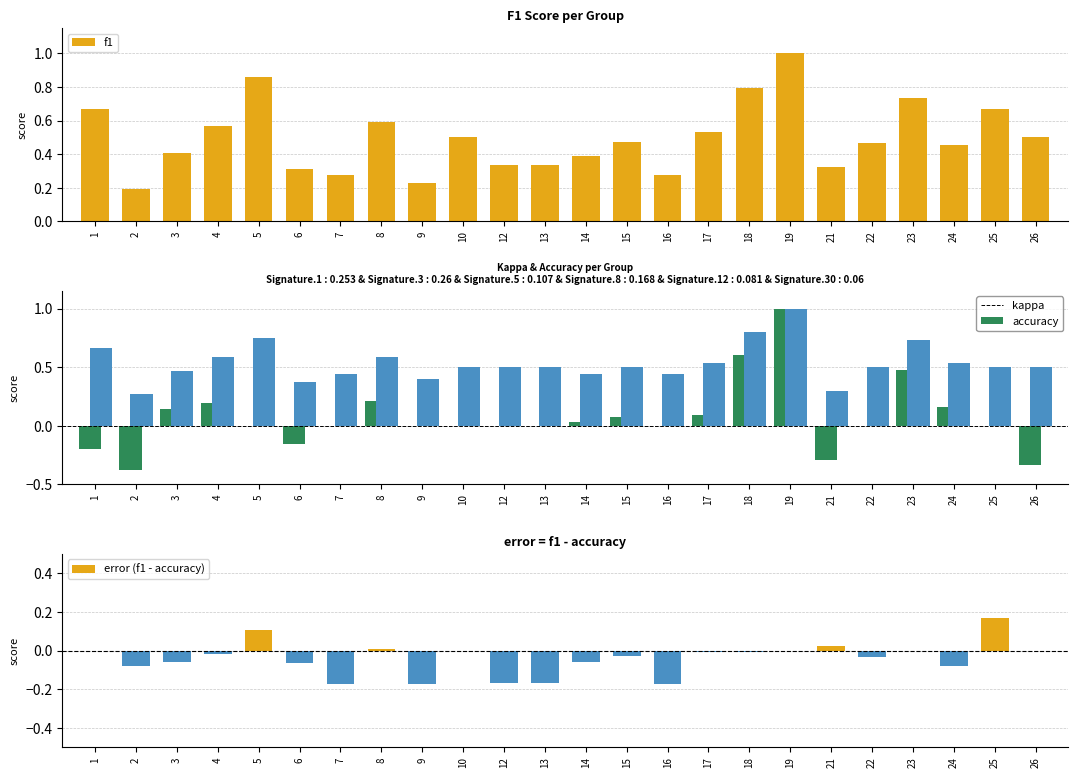

Where is error (f1 - accuracy) nearest to the value 0?

1